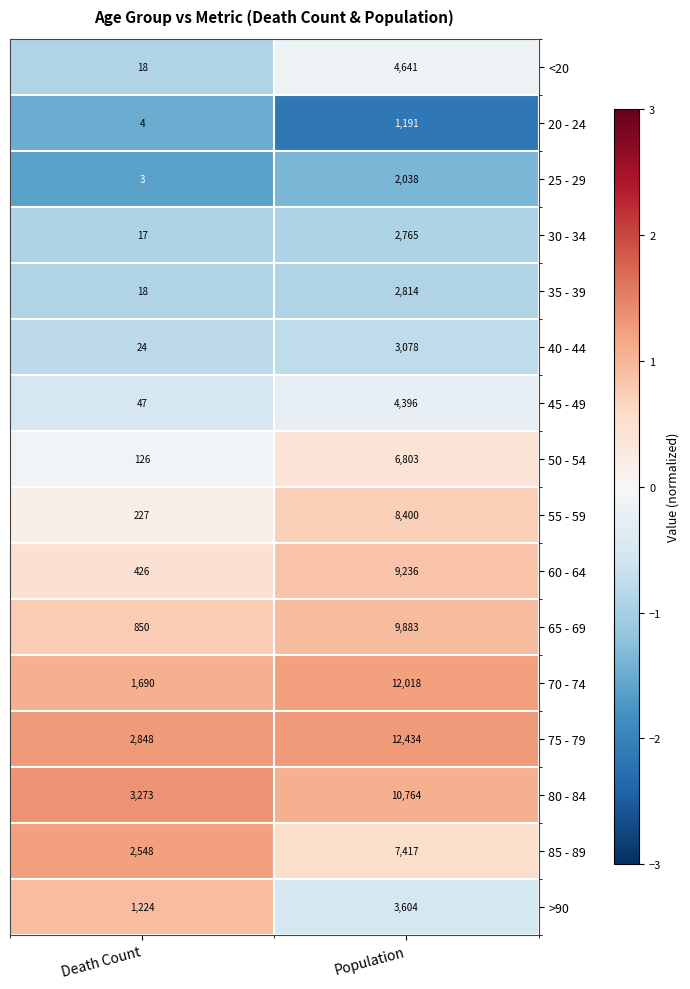

What value does the <20 series have at Population?

4641